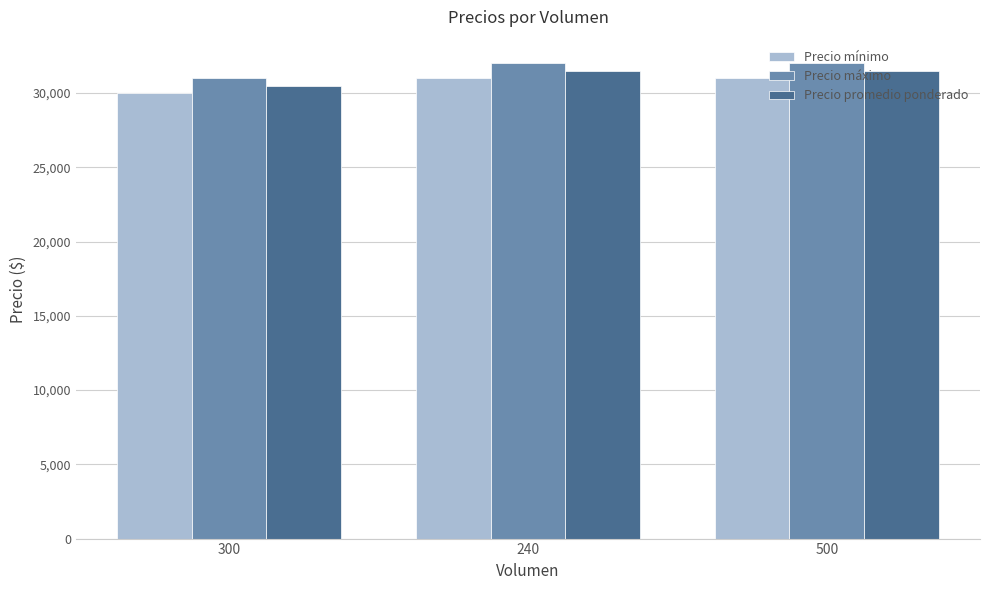

Read the Precio máximo value at 300, to the nearest 50.

31000